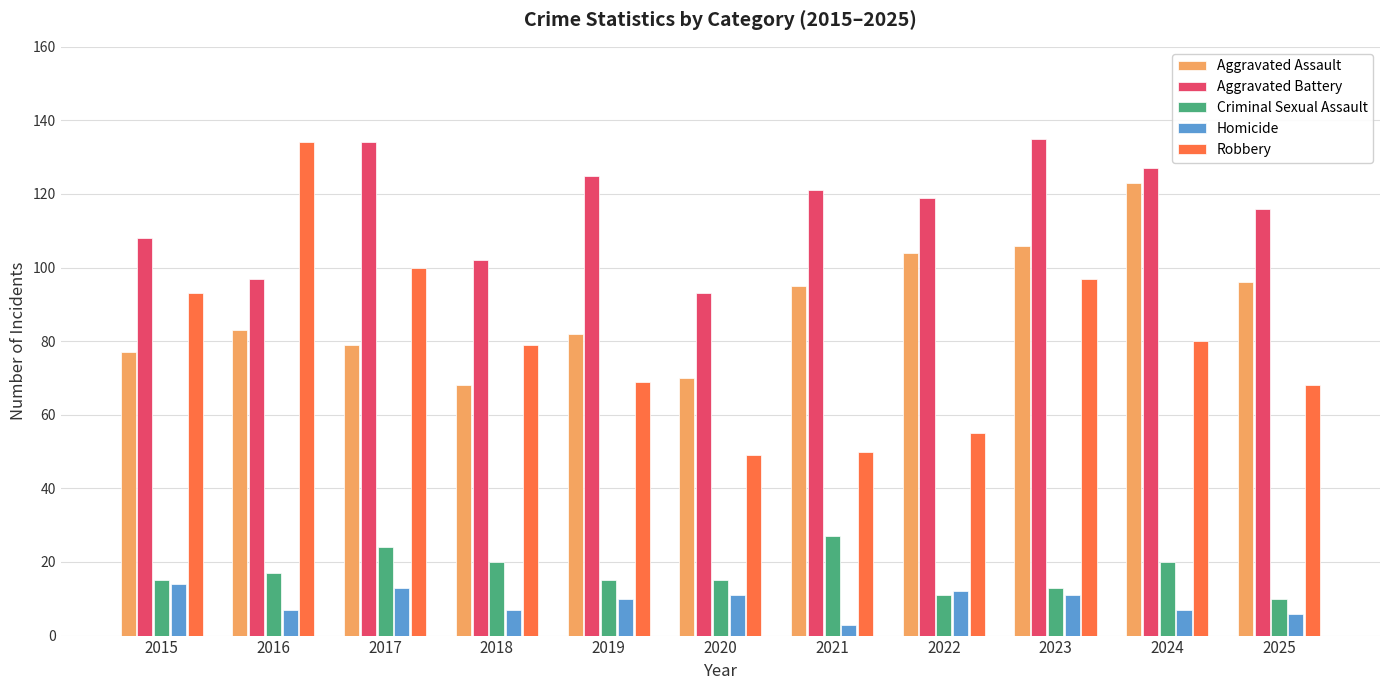

Count the number of data series in this chart.

5